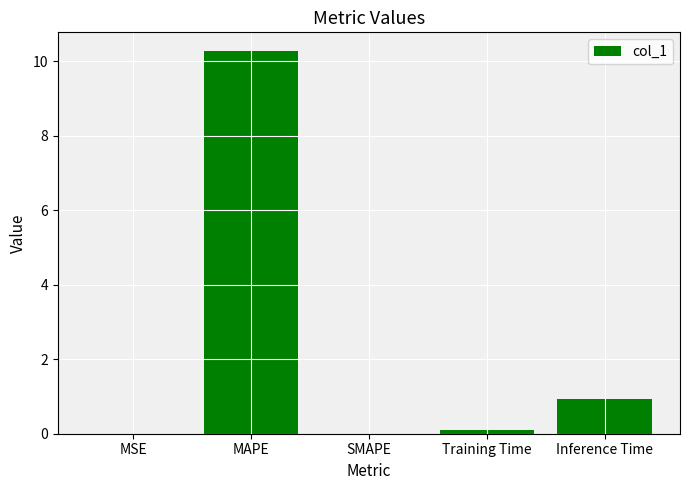

What is the sum of all values?

11.3